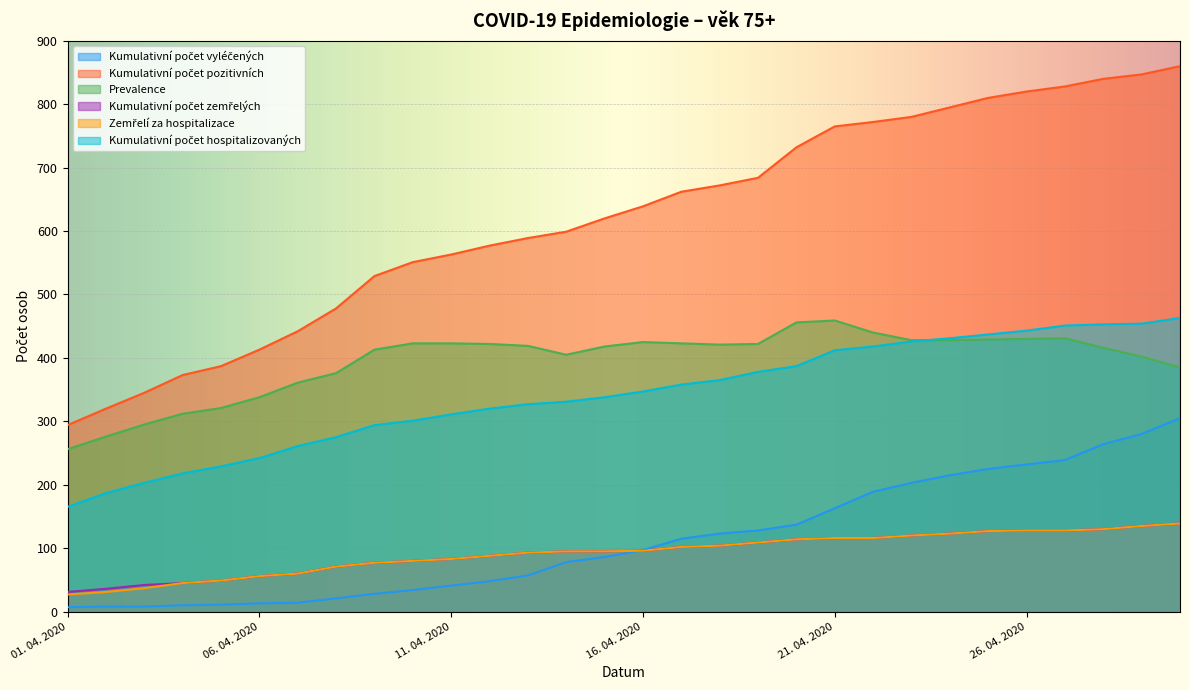

What is the sum of all Kumulativní počet pozitivních values?

18586